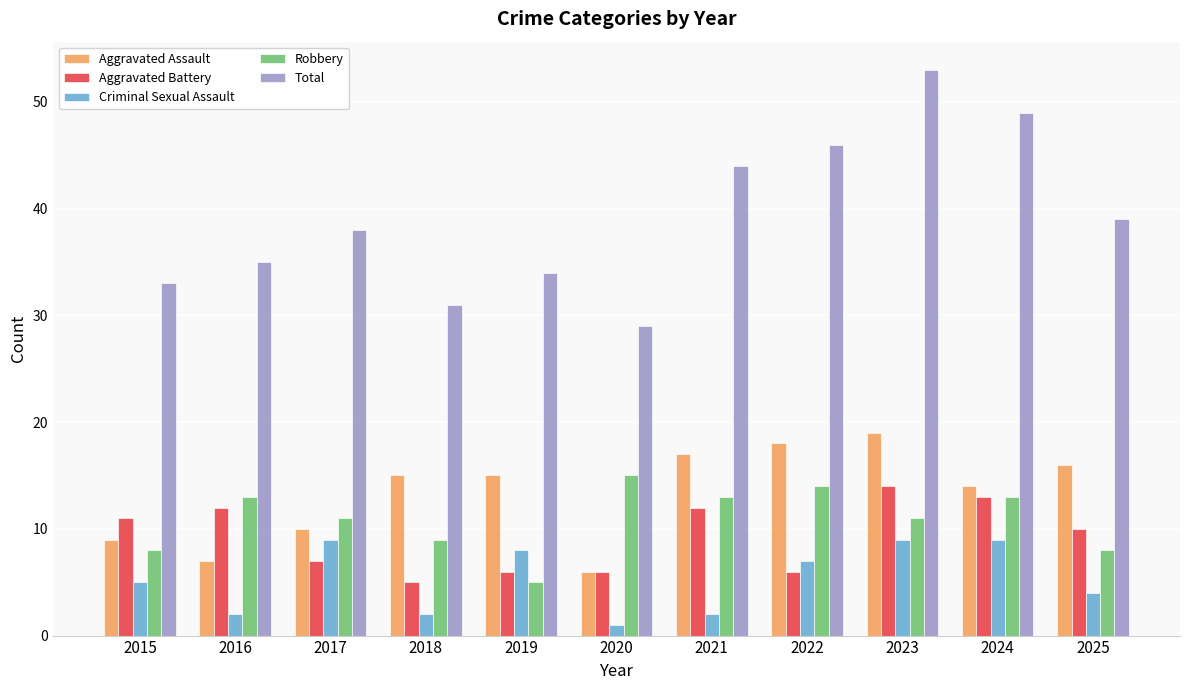

Reading left to right, list all the values displayed in this chart.

Aggravated Assault: 2015=9	2016=7	2017=10	2018=15	2019=15	2020=6	2021=17	2022=18	2023=19	2024=14	2025=16
Aggravated Battery: 2015=11	2016=12	2017=7	2018=5	2019=6	2020=6	2021=12	2022=6	2023=14	2024=13	2025=10
Criminal Sexual Assault: 2015=5	2016=2	2017=9	2018=2	2019=8	2020=1	2021=2	2022=7	2023=9	2024=9	2025=4
Robbery: 2015=8	2016=13	2017=11	2018=9	2019=5	2020=15	2021=13	2022=14	2023=11	2024=13	2025=8
Total: 2015=33	2016=35	2017=38	2018=31	2019=34	2020=29	2021=44	2022=46	2023=53	2024=49	2025=39